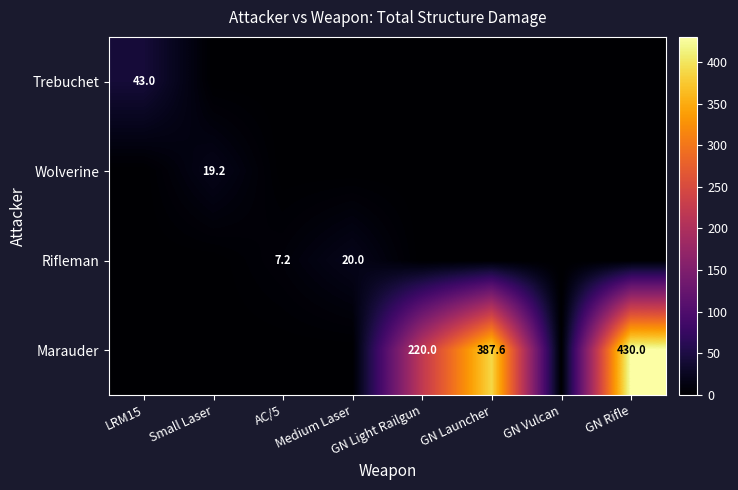

The value of Marauder at GN Rifle is 430.0. True or false?

True